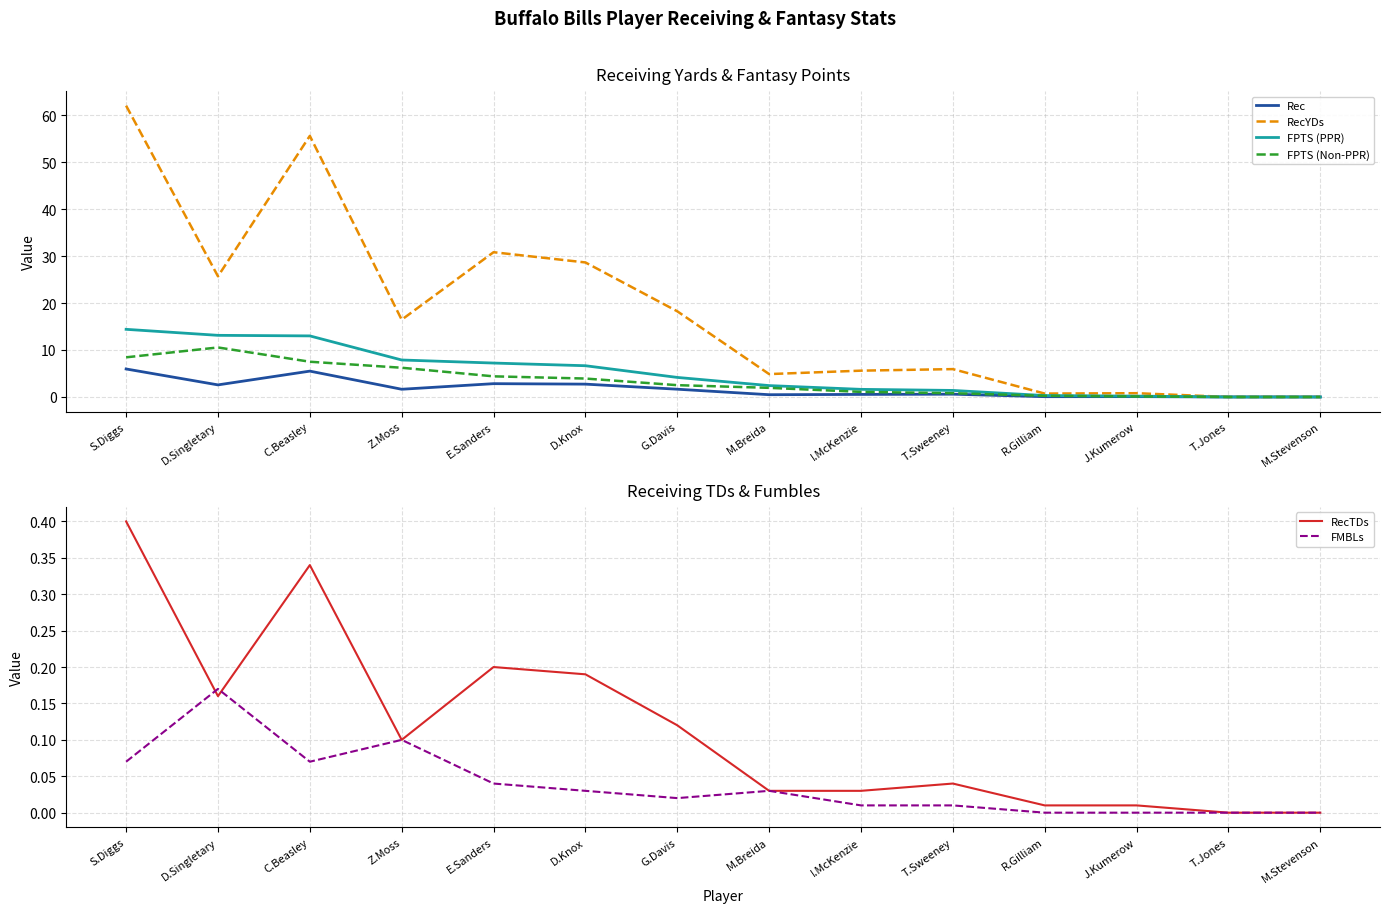

What is the average value of the FPTS (PPR) series?

5.2